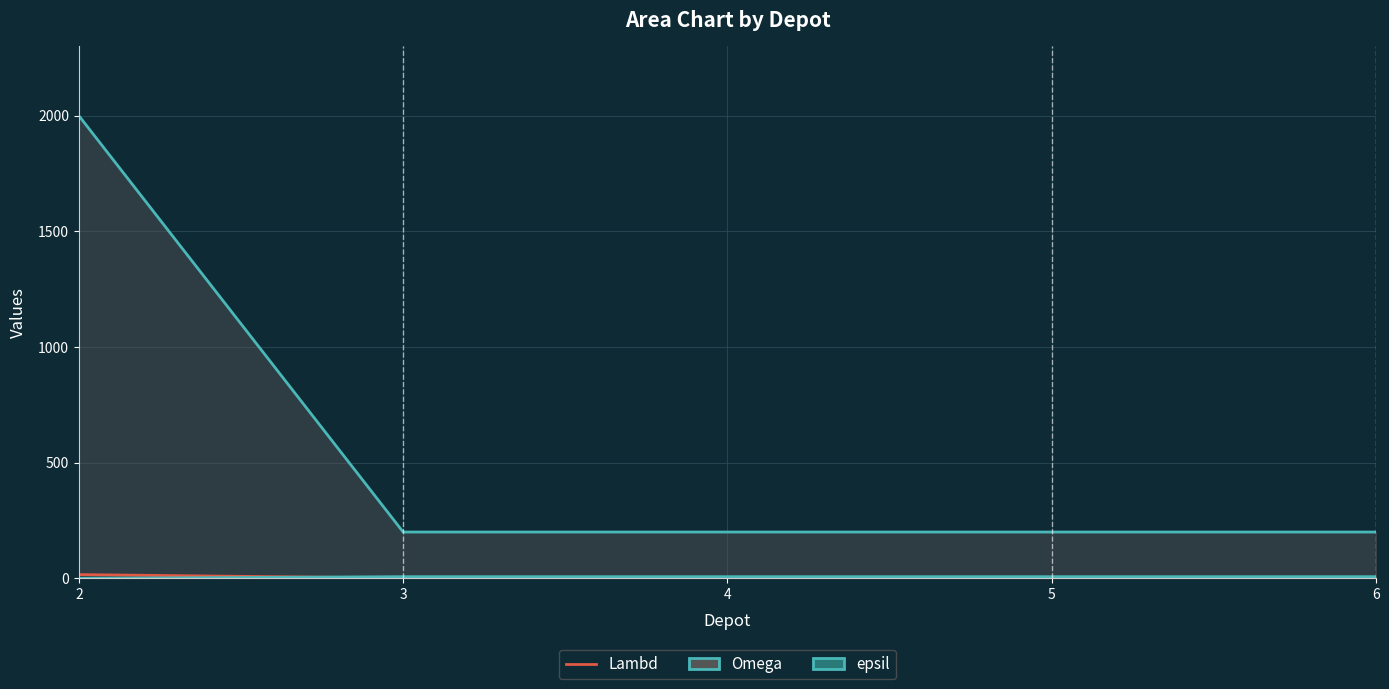

What is the value of the epsil_line point at the 3rd from the left?

7